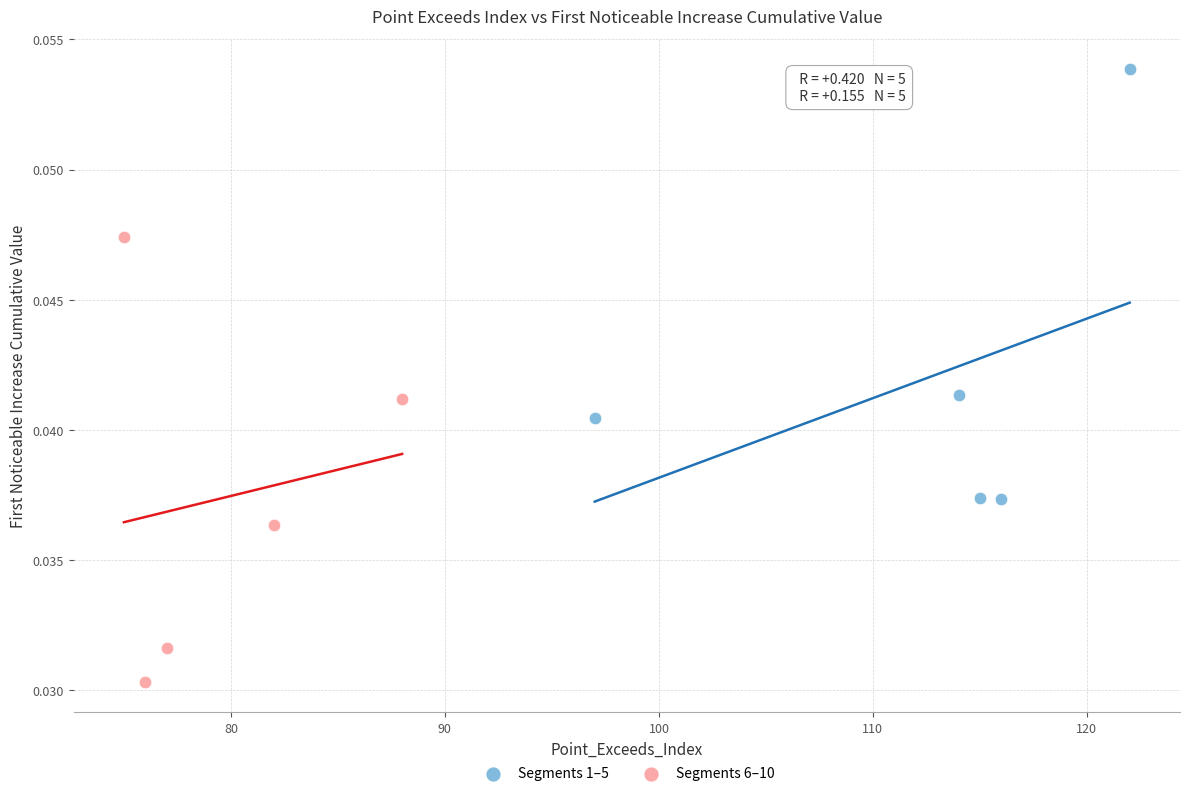

Which series contains the highest Y value?

Segments 1–5